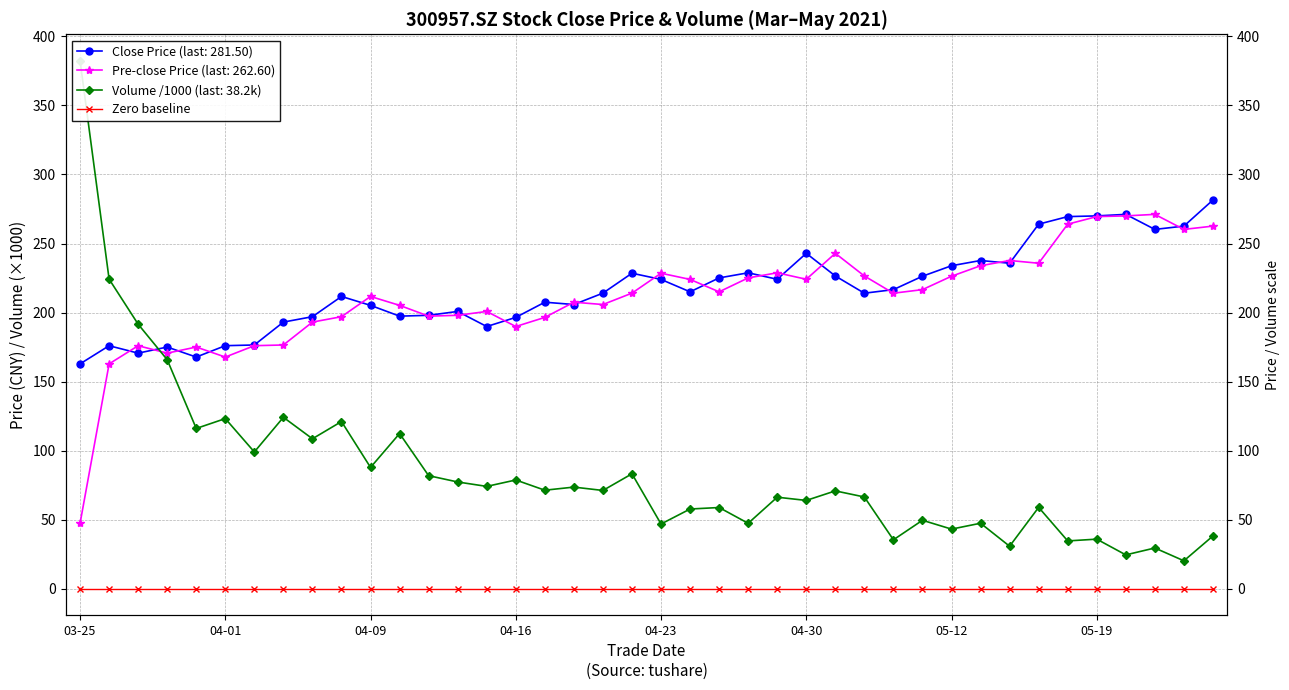

Which has a higher value, 20210506 or 20210406?

20210506